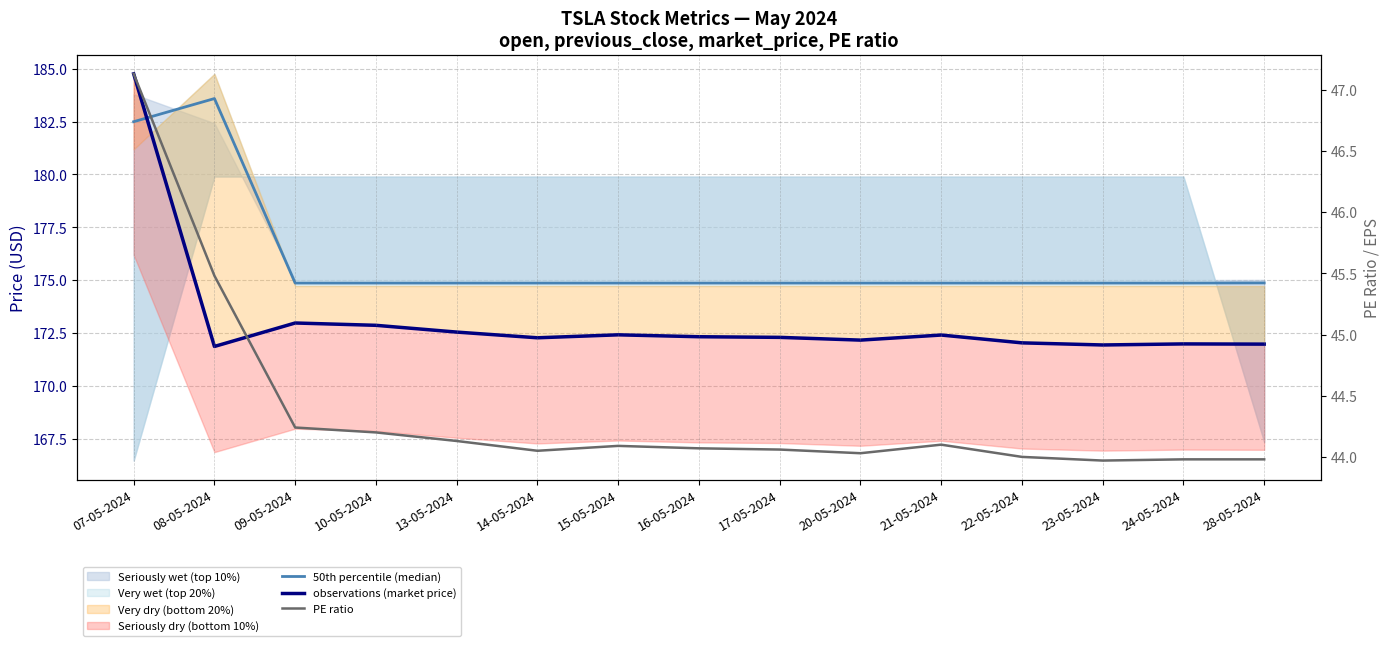

Between 10-05-2024 and 20-05-2024, which series saw the biggest shift?

observations (market price)